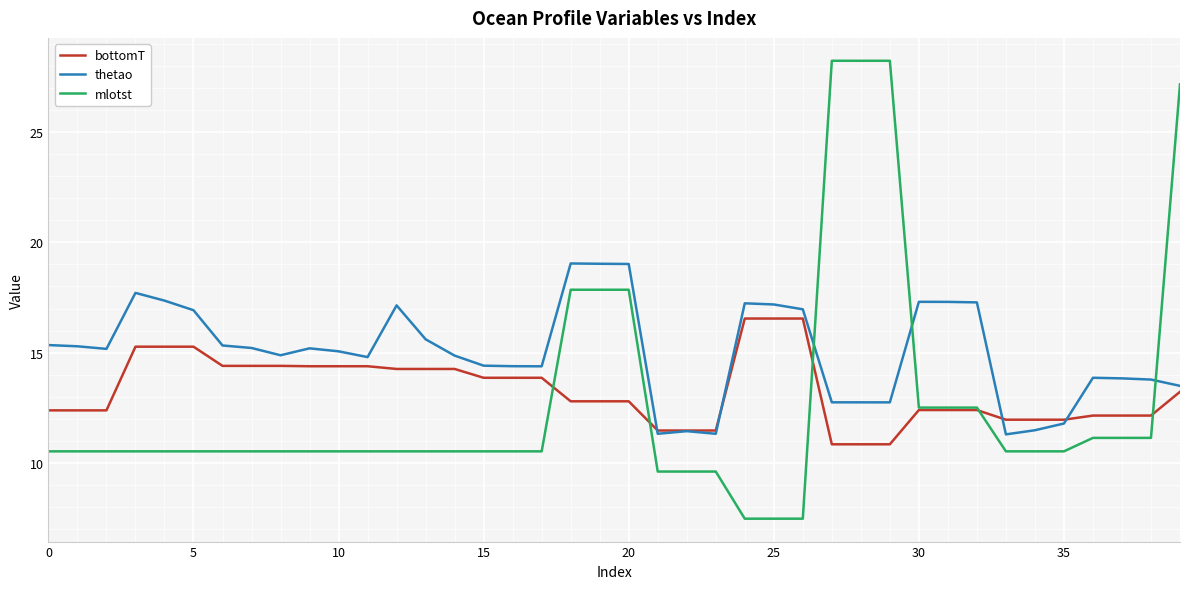

Which series ends up on top after the final intersection of mlotst and thetao?

mlotst